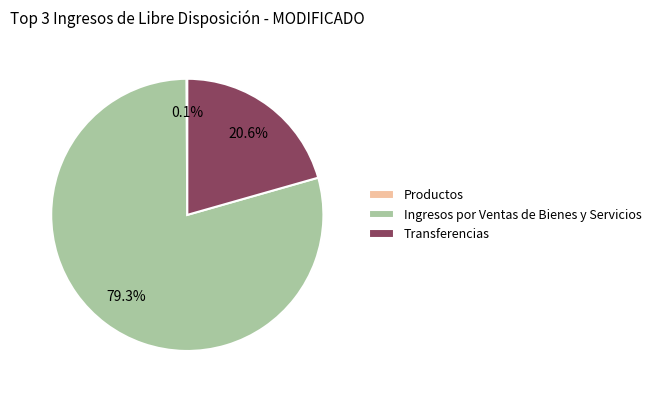

What is the largest slice in the pie chart?

Ingresos por Ventas de Bienes y Servicios